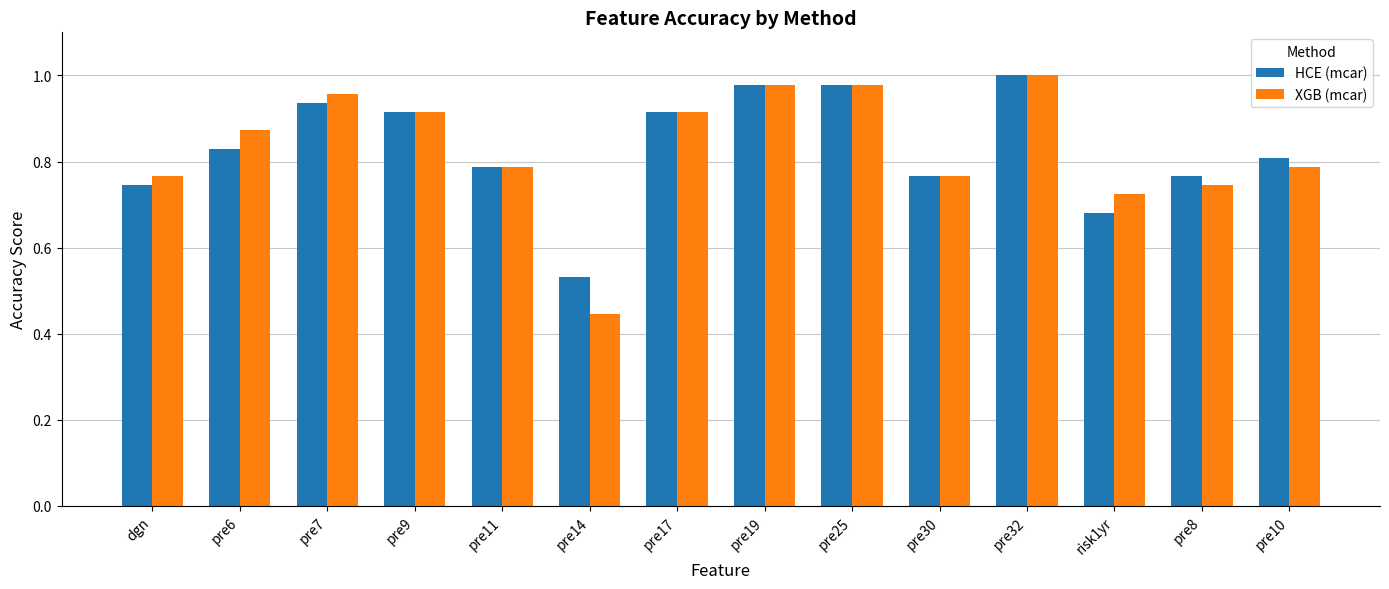

Which series has the widest spread of values?

XGB (mcar)